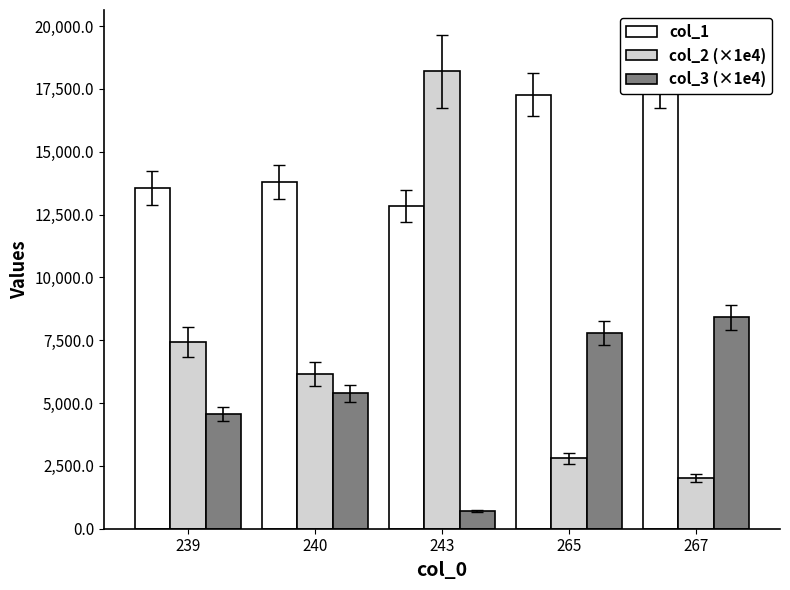

How many series are shown in this chart?

3